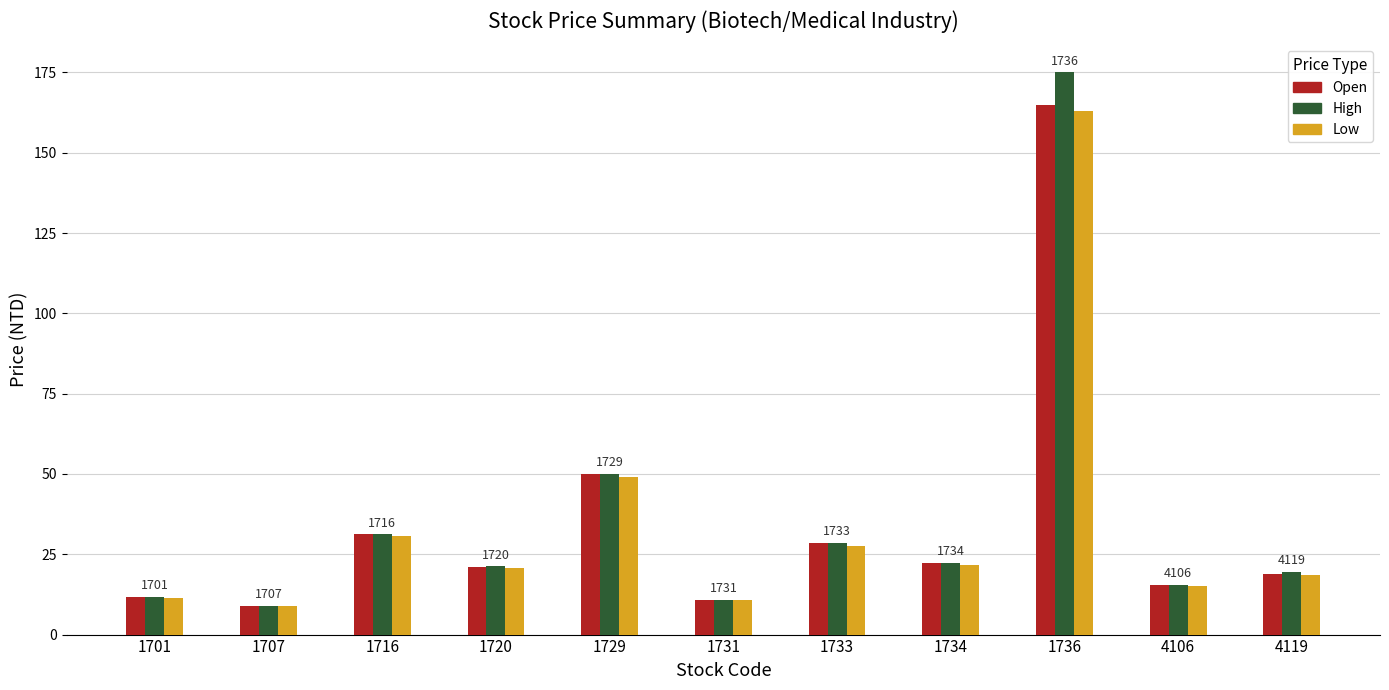

Is the value of Open at 1729 greater than the value of High at 4119?

Yes